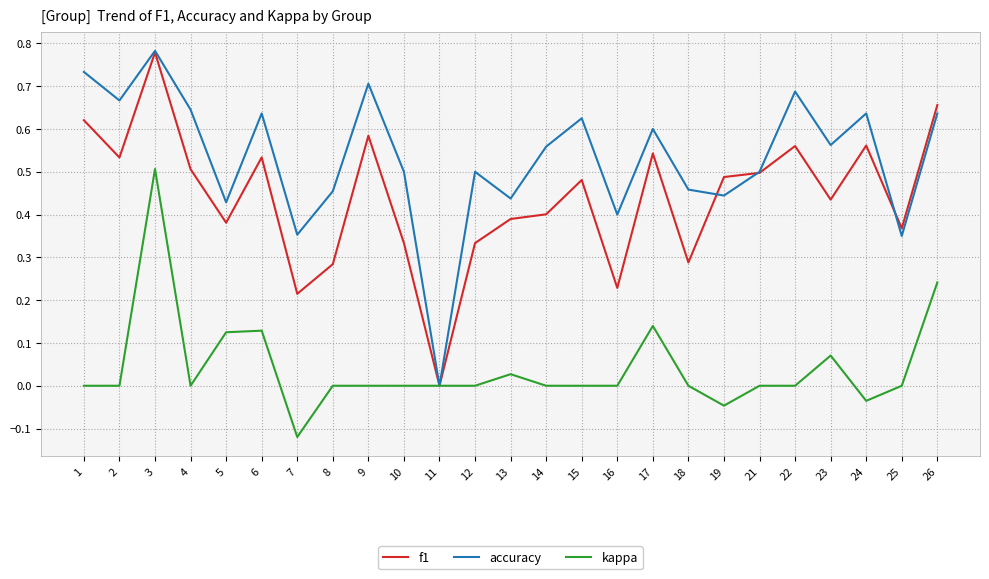

At which category does the chart reach its peak across all series?

3